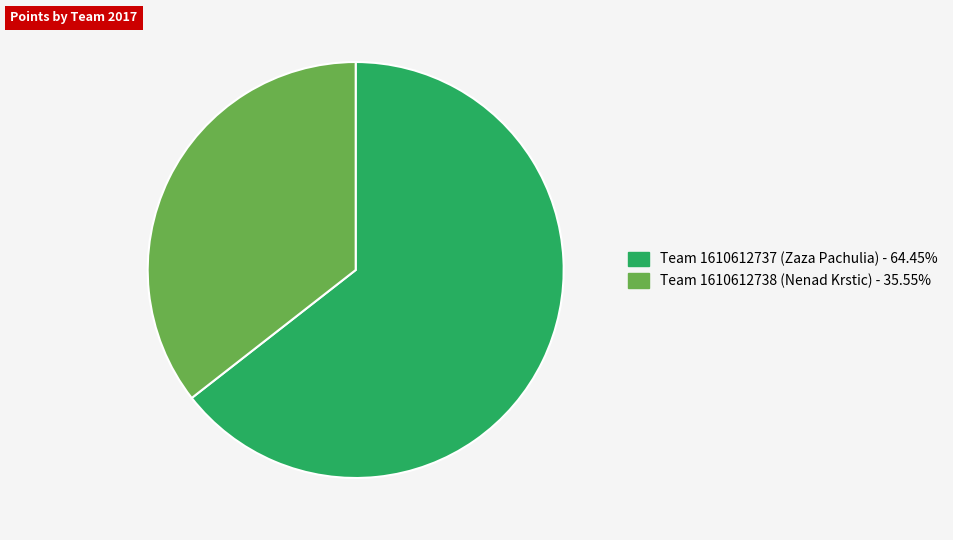

Which category has the biggest portion of the pie?

Team 1610612737 (Zaza Pachulia)